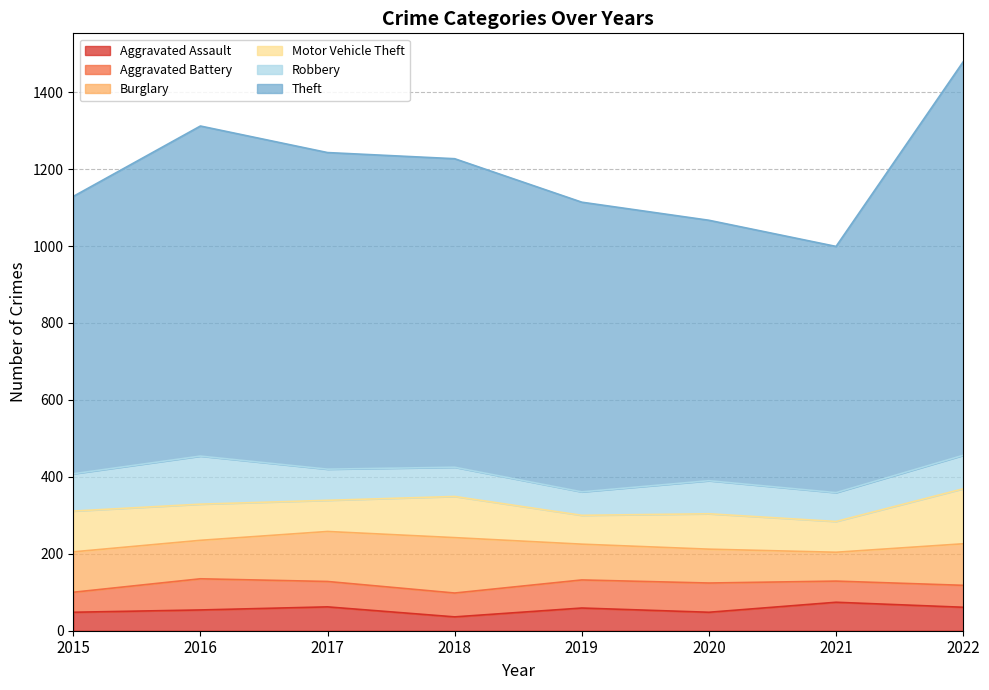

Reading left to right, transcribe all the data shown in this chart.

Aggravated Assault: 2015=48	2016=54	2017=62	2018=36	2019=59	2020=48	2021=74	2022=61
Aggravated Battery: 2015=52	2016=81	2017=66	2018=62	2019=73	2020=76	2021=55	2022=57
Burglary: 2015=105	2016=100	2017=130	2018=144	2019=93	2020=88	2021=75	2022=108
Motor Vehicle Theft: 2015=106	2016=94	2017=81	2018=107	2019=75	2020=92	2021=80	2022=143
Robbery: 2015=97	2016=125	2017=81	2018=76	2019=61	2020=86	2021=75	2022=87
Theft: 2015=721	2016=858	2017=823	2018=802	2019=753	2020=677	2021=640	2022=1023